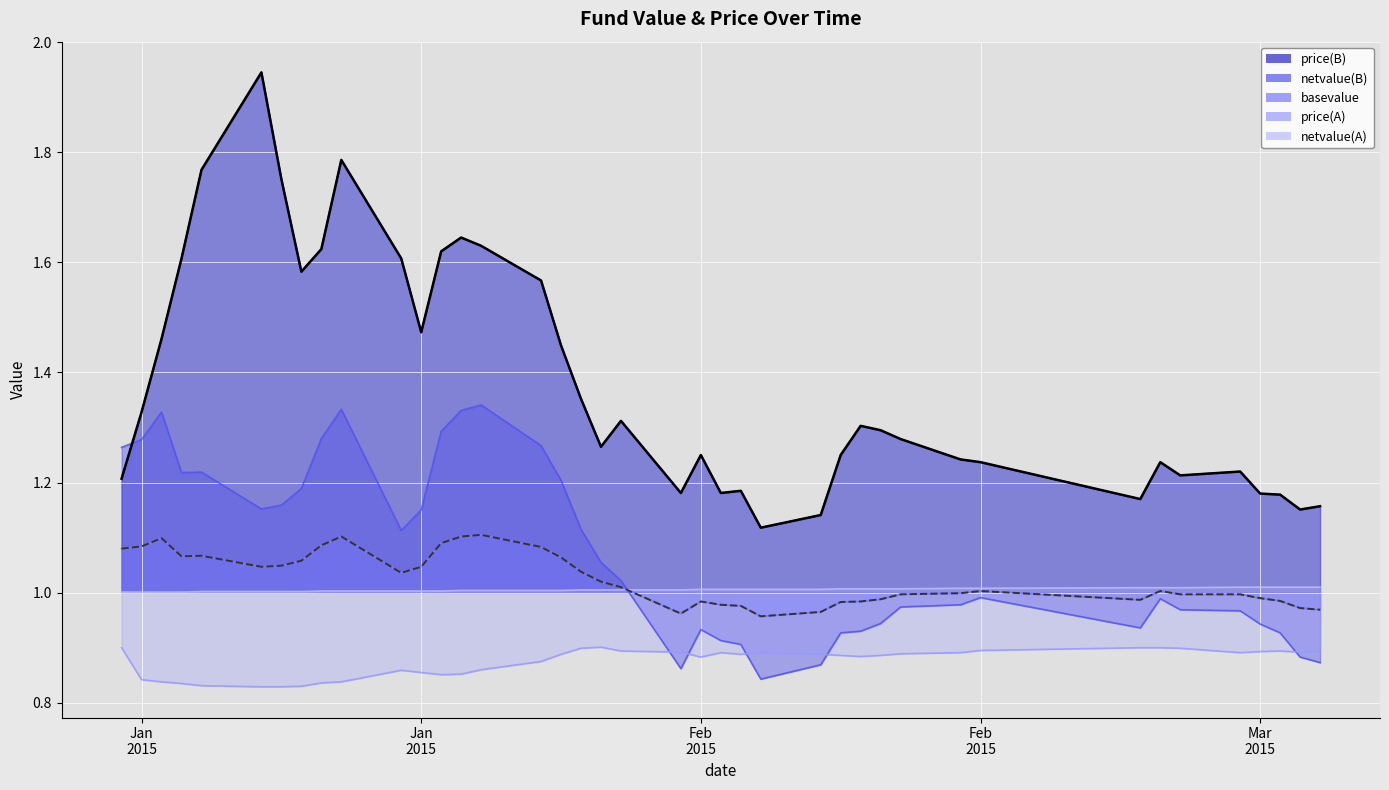

Does the chart display data point markers on the line(s)?

No